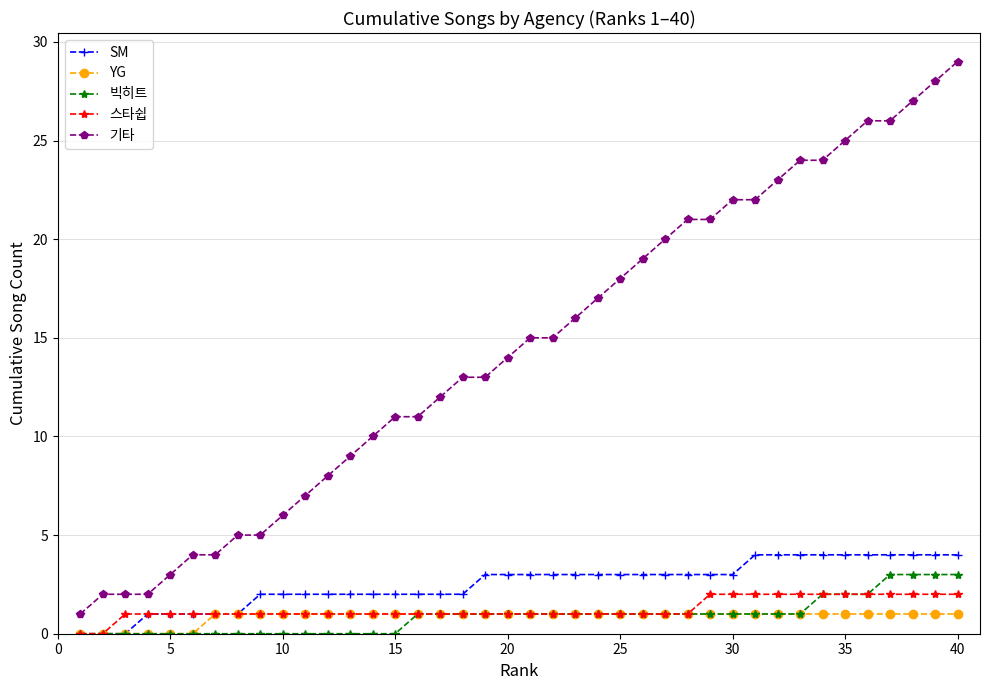

Which series has the widest spread of values?

기타